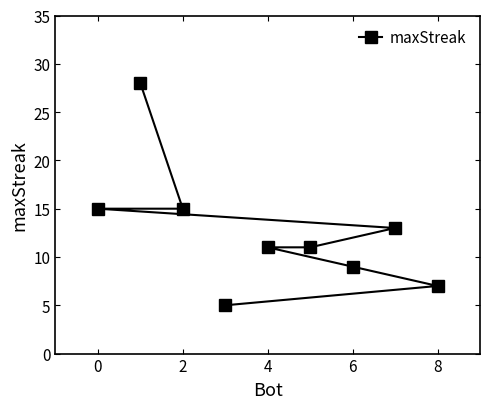

Reading right to left, extract all data points from this chart.

7	13	9	11	11	5	15	28	15